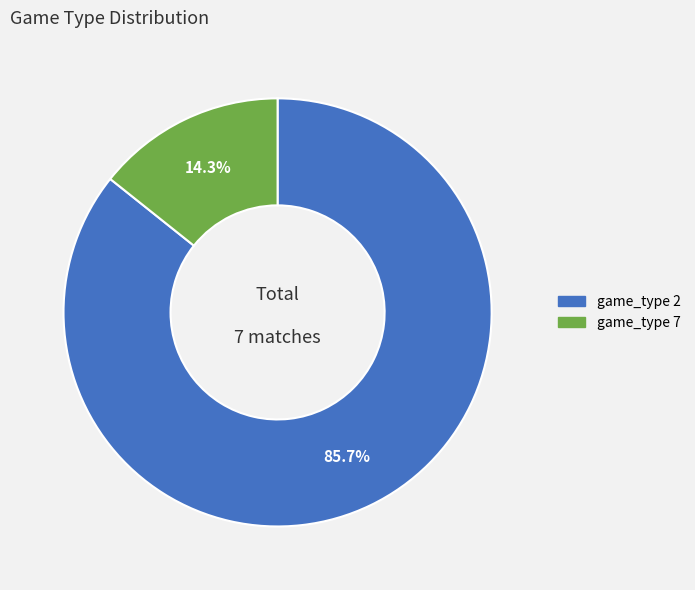

Is it true that game_type 7 is 14% of the pie?

True